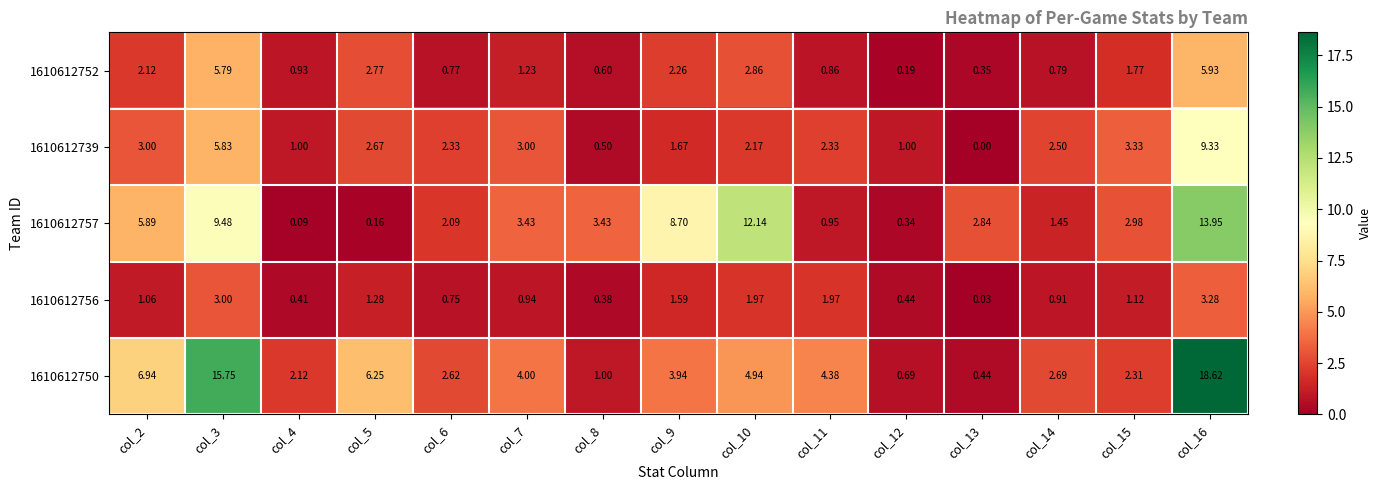

At how many categories does at least one series exceed 2?

14